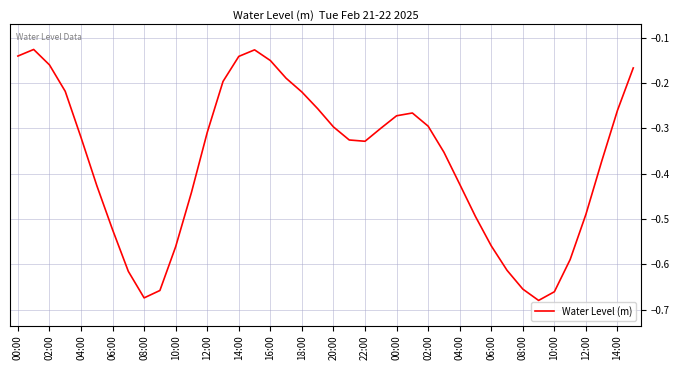

What is the difference between the maximum and minimum values?

0.6